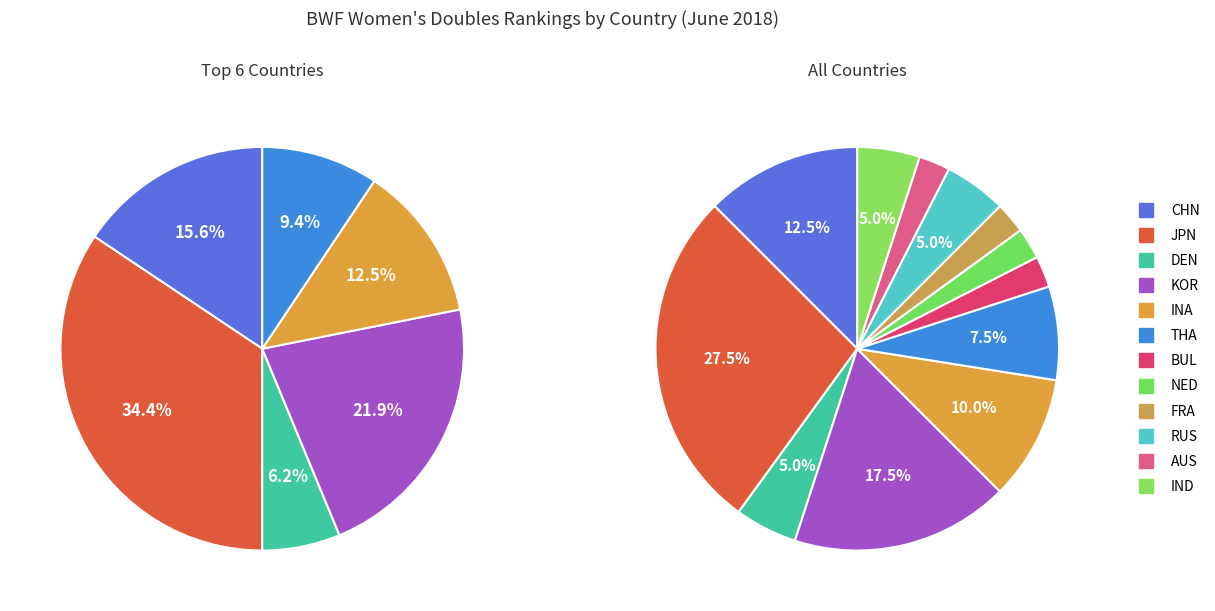

Approximately how many times larger is the value at THA compared to BUL?

3.0